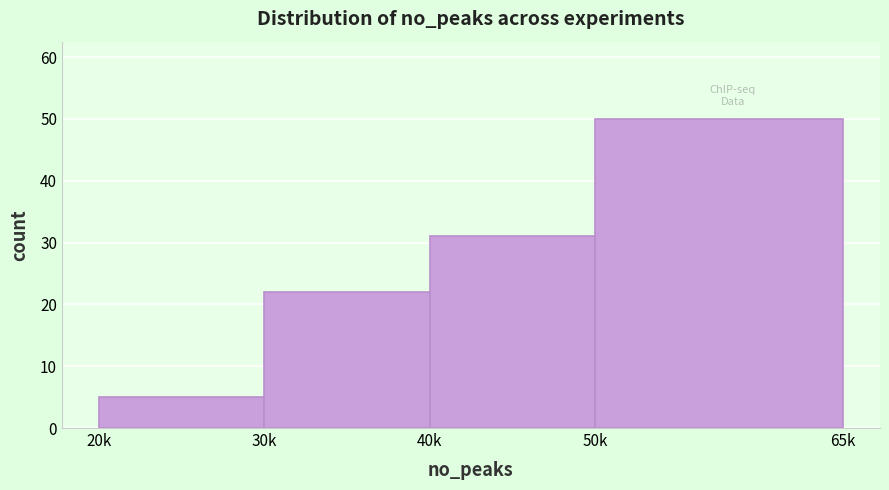

Reading left to right, list all the values displayed in this chart.

20k=5	30k=22	40k=31	50k=50